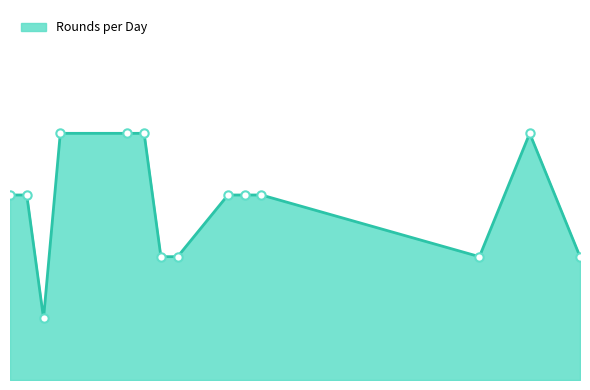

What is the value of the 6th point from the left?

4